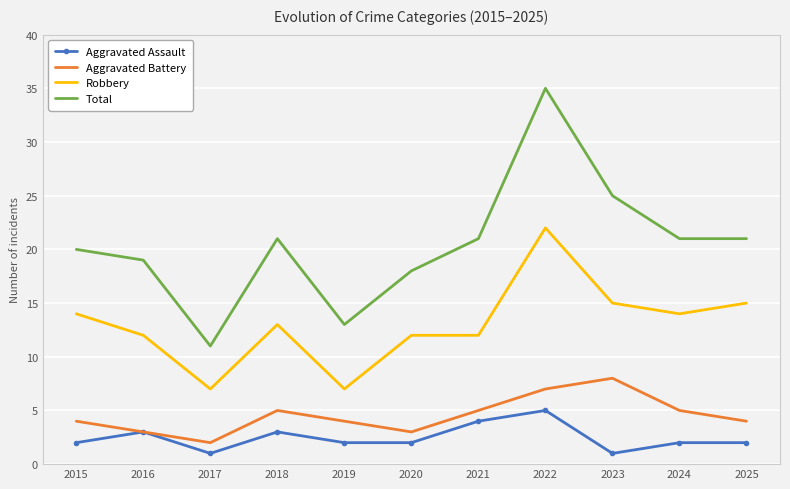

The value of Robbery at 2024 is 14. True or false?

True